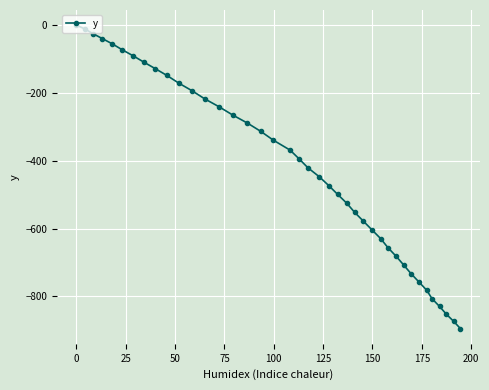

How many values are below -394?

21